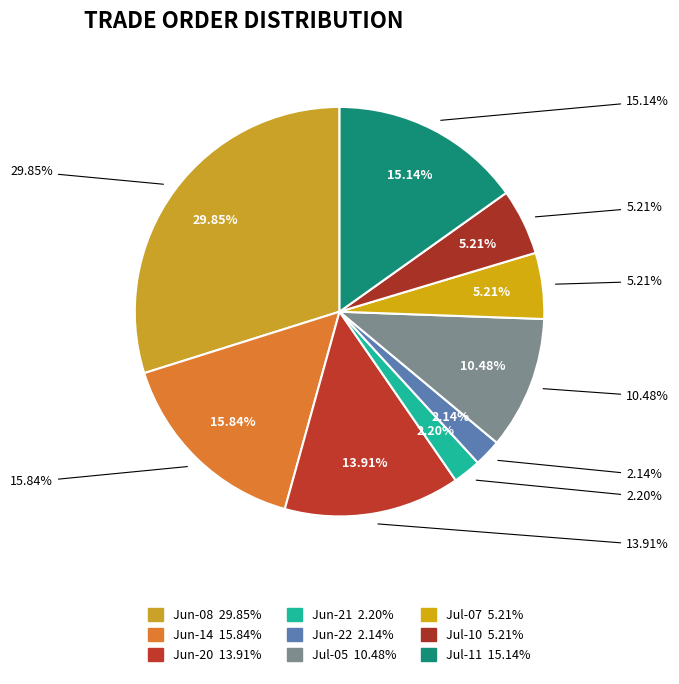

What percentage is the 2017-06-21 (TC=2) slice, to the nearest percent?

2%